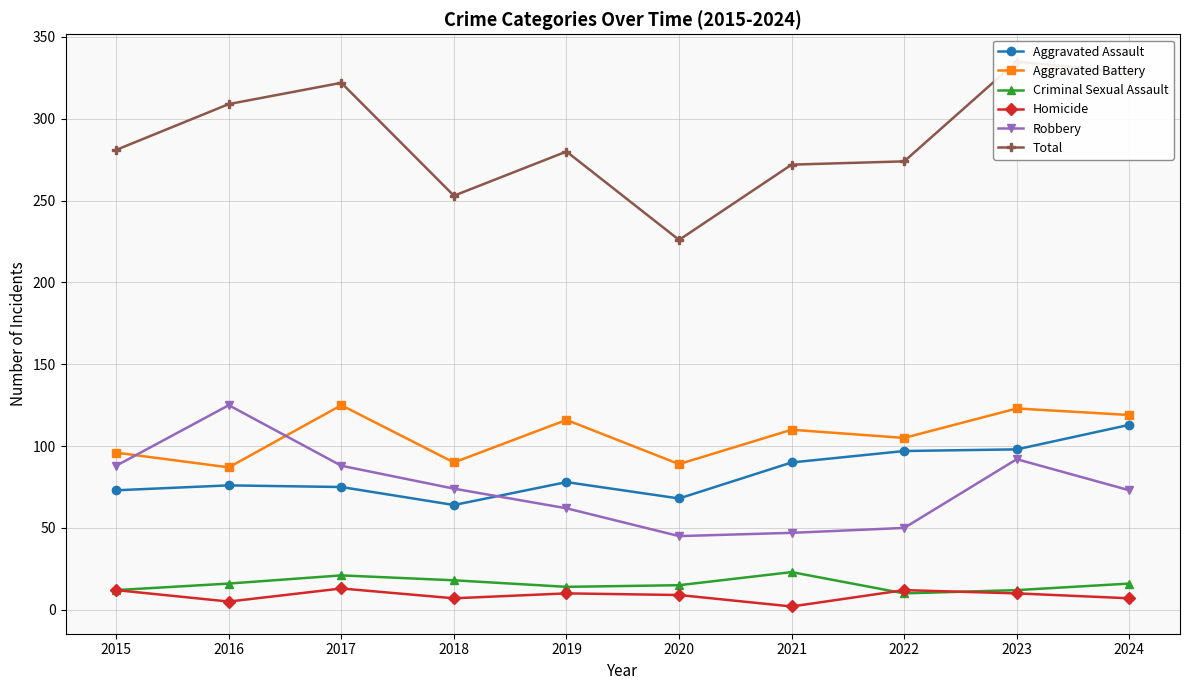

What is the sum of the Aggravated Battery values at 2020 and 2017?

214